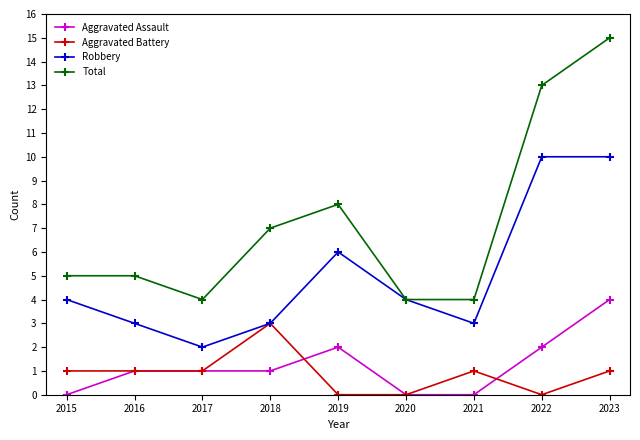

At which category is the sum across all series the highest?

2023